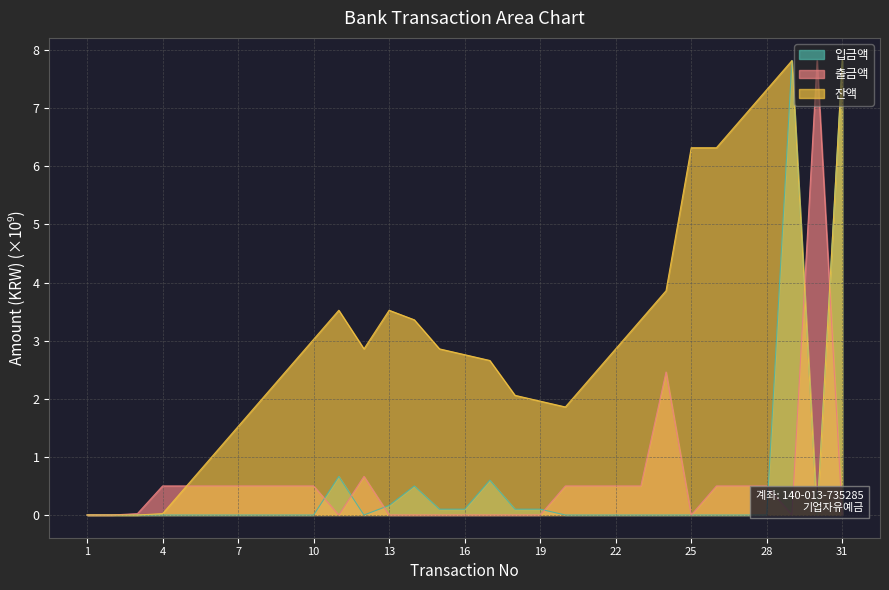

How many distinct data groups are displayed?

3